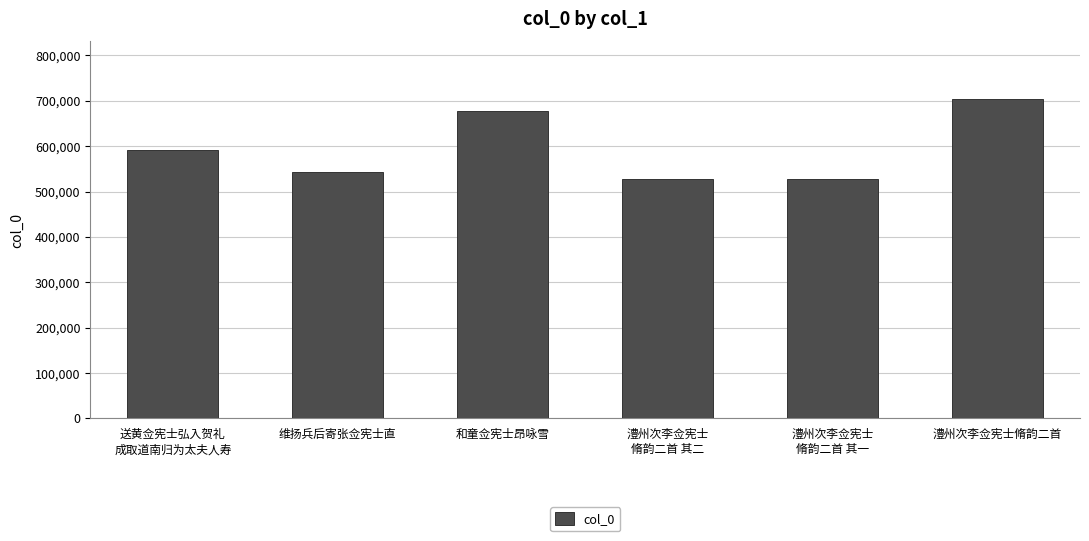

What is the difference between the maximum and minimum values?

177399